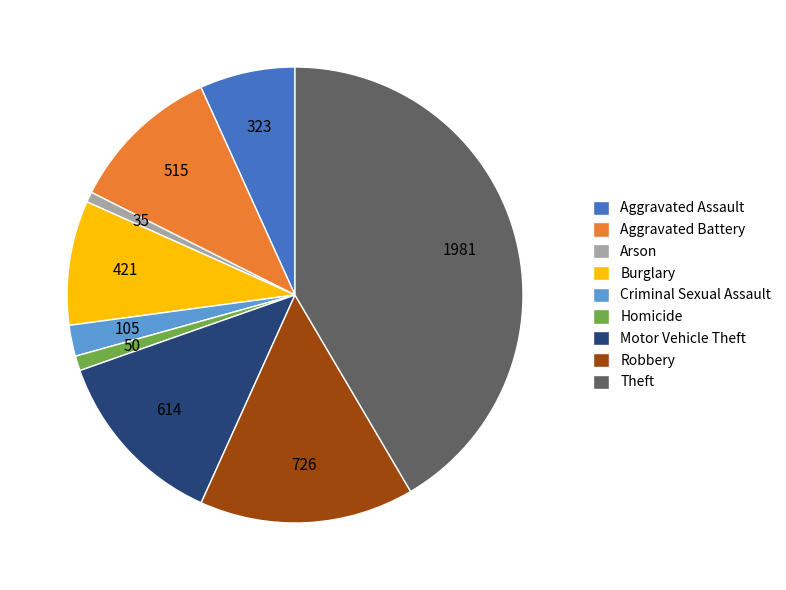

What is the largest slice in the pie chart?

Theft